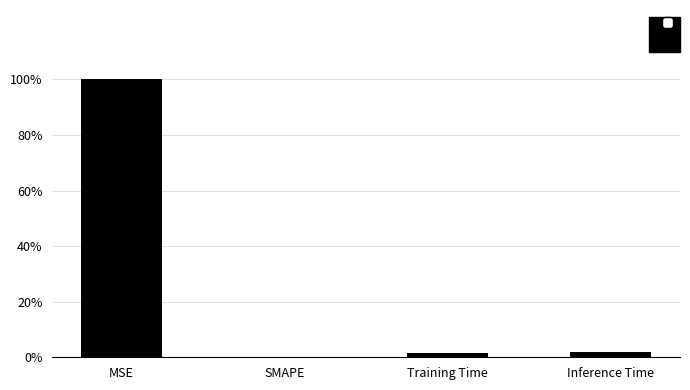

Is it true that the value at Training Time is 0.0?

True